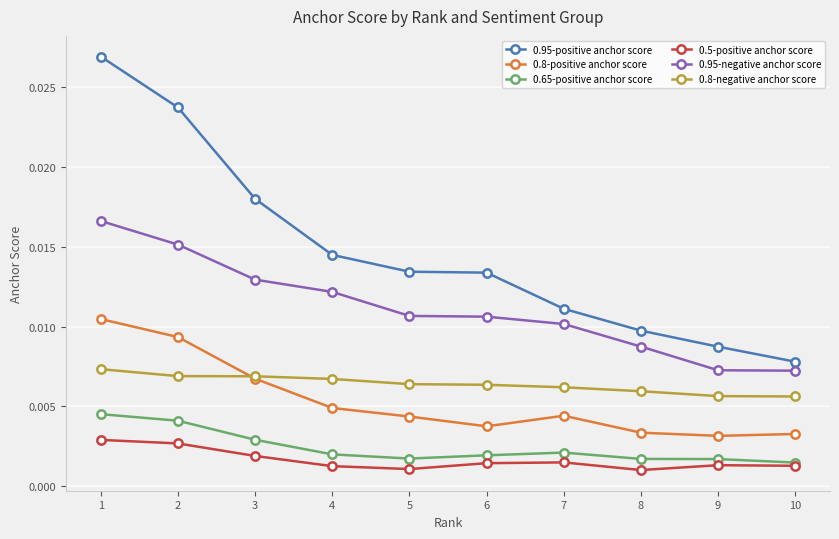

How many lines are shown in the chart?

6